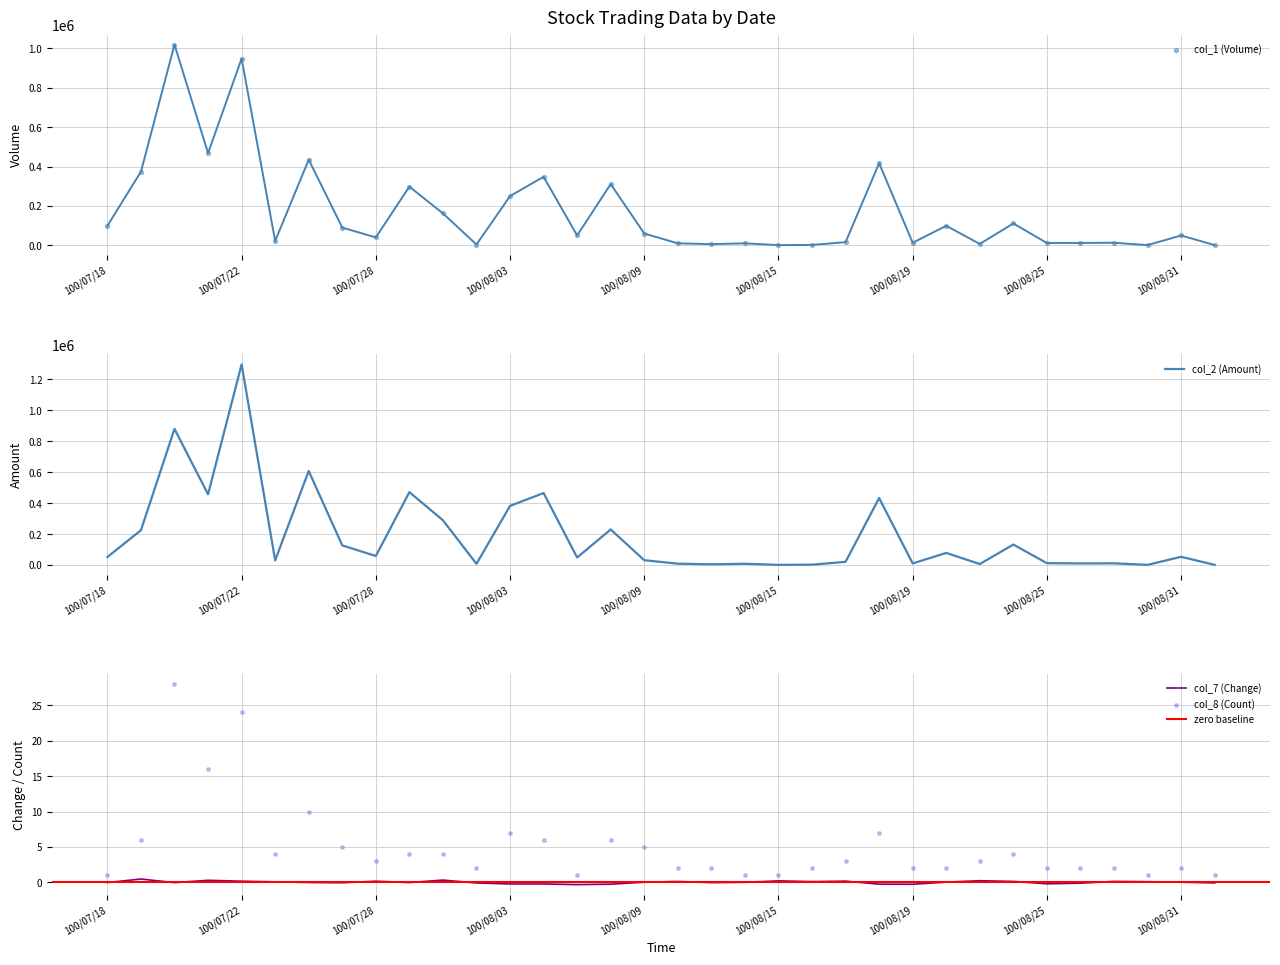

Is the value of col_2 (Amount) at 100/07/19 greater than the value of col_1 (Volume) at 100/08/18?

No